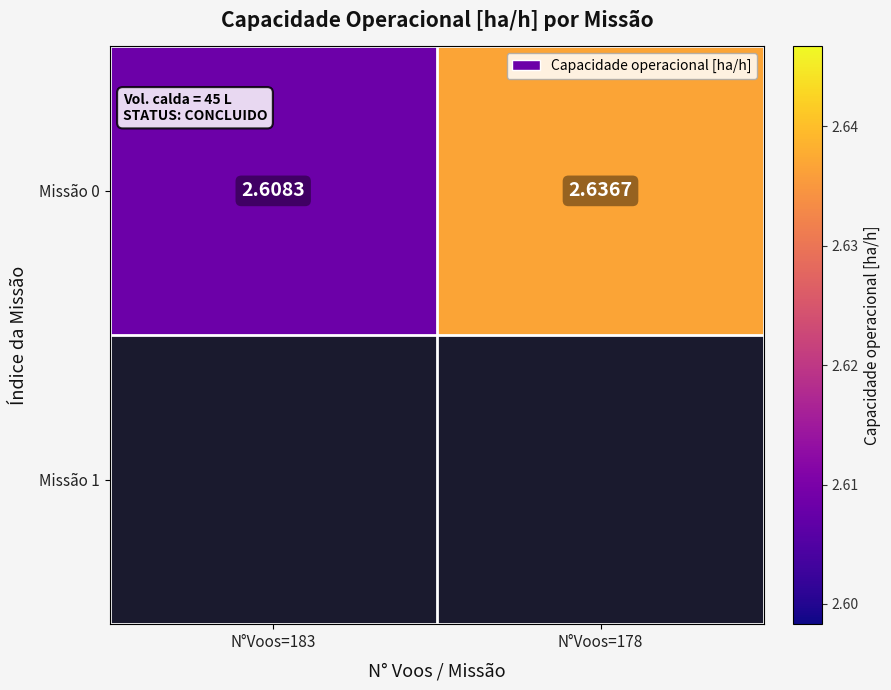

Count the values in the range 2 to 3.

2